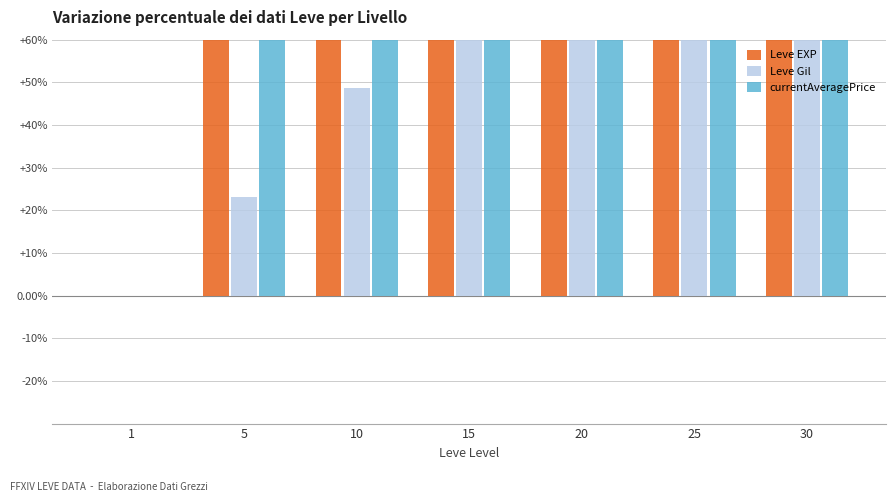

At 10, list the series in order from largest to smallest.

currentAveragePrice, Leve EXP, Leve Gil